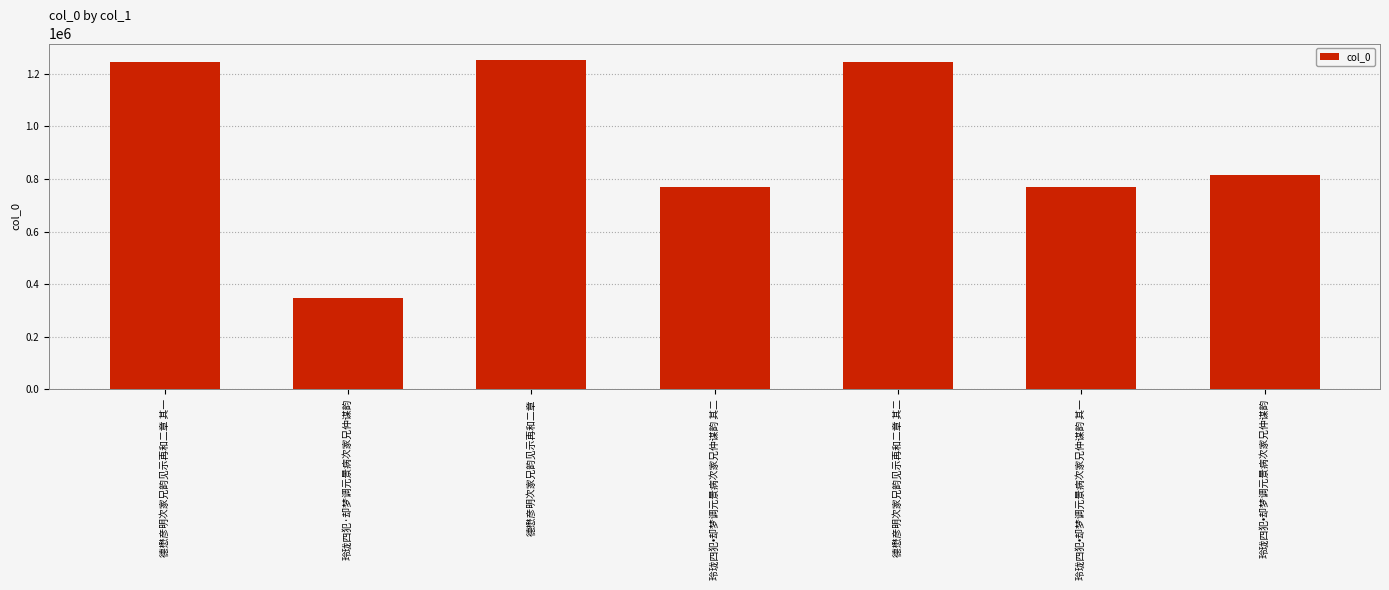

What is the difference between the maximum and second lowest values?

482671